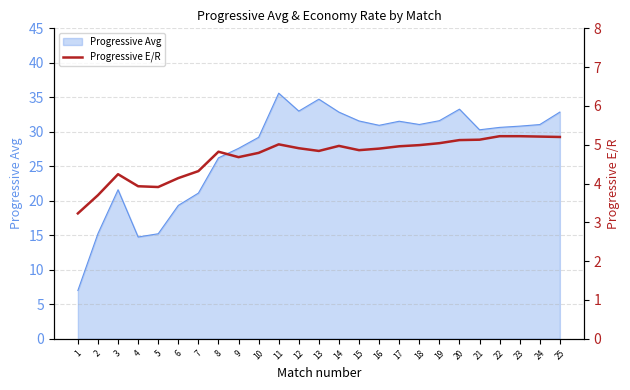

True or false: Progressive Avg has a value of 33.3 at 20.

True